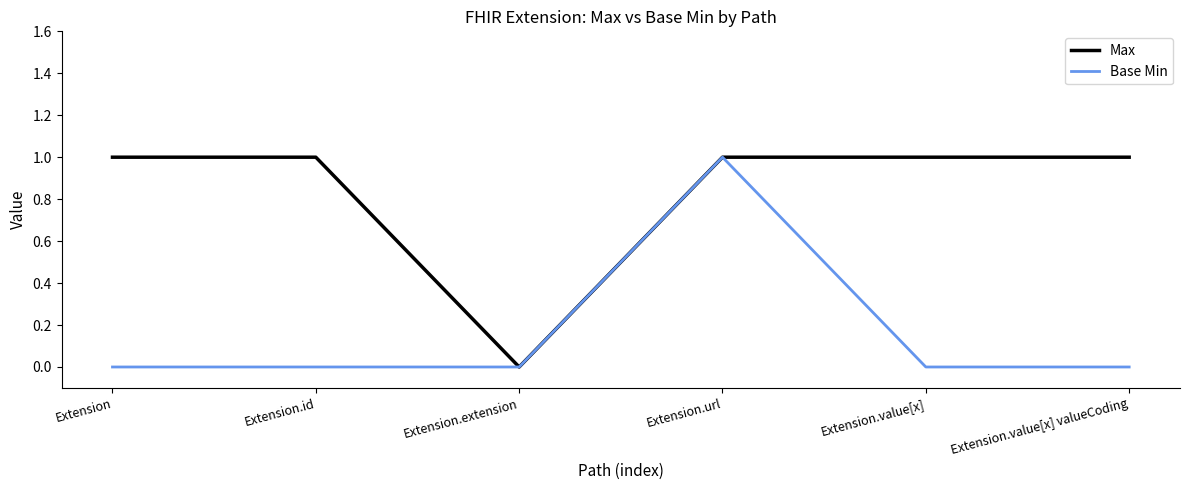

The value of Base Min at Extension is 1. True or false?

False